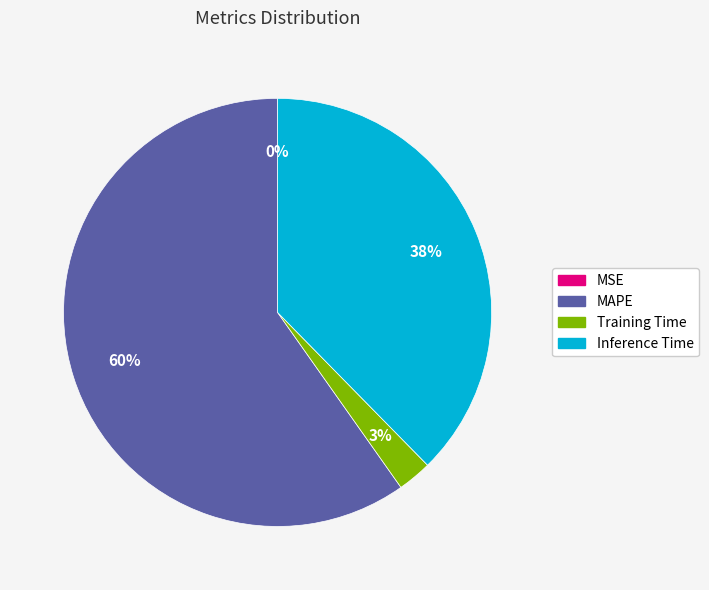

Which category accounts for the majority?

MAPE